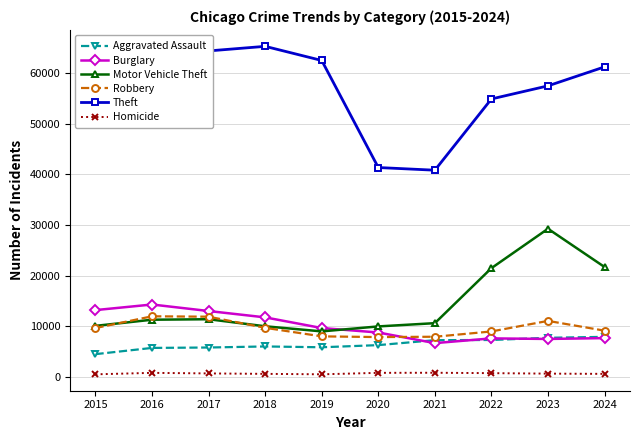

Between 2021 and 2022, which series saw the biggest shift?

Theft